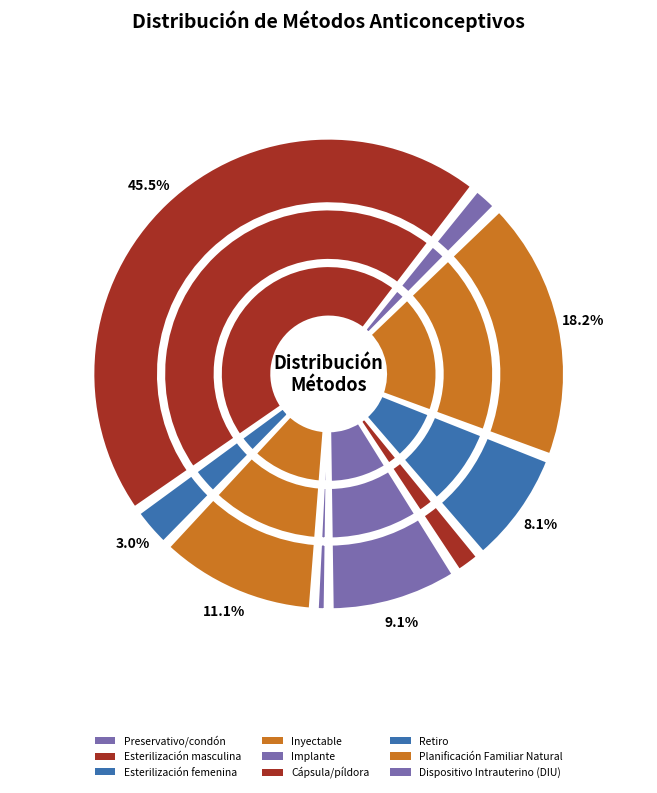

Is it true that Esterilización masculina is 8% of the pie?

False